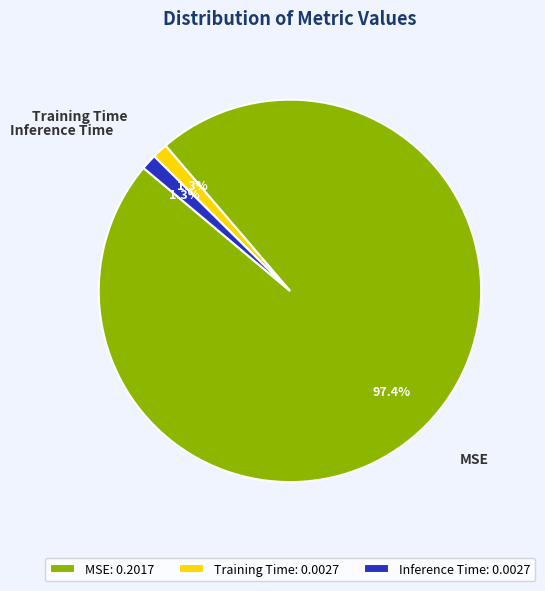

To the nearest percent, what percentage of the pie is Inference Time?

1%